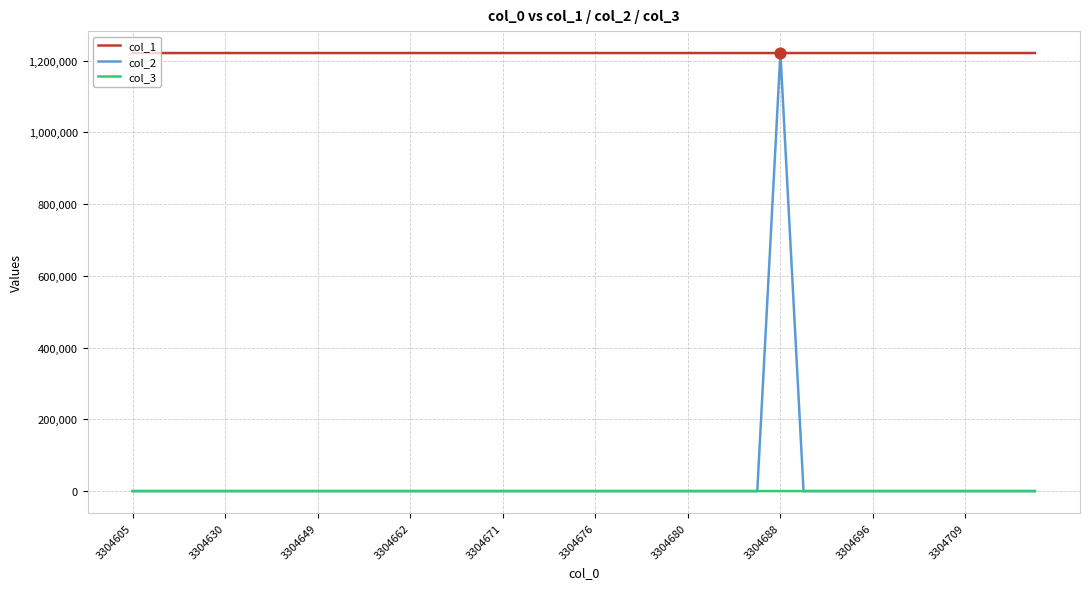

Which series has the largest total across all categories?

col_1